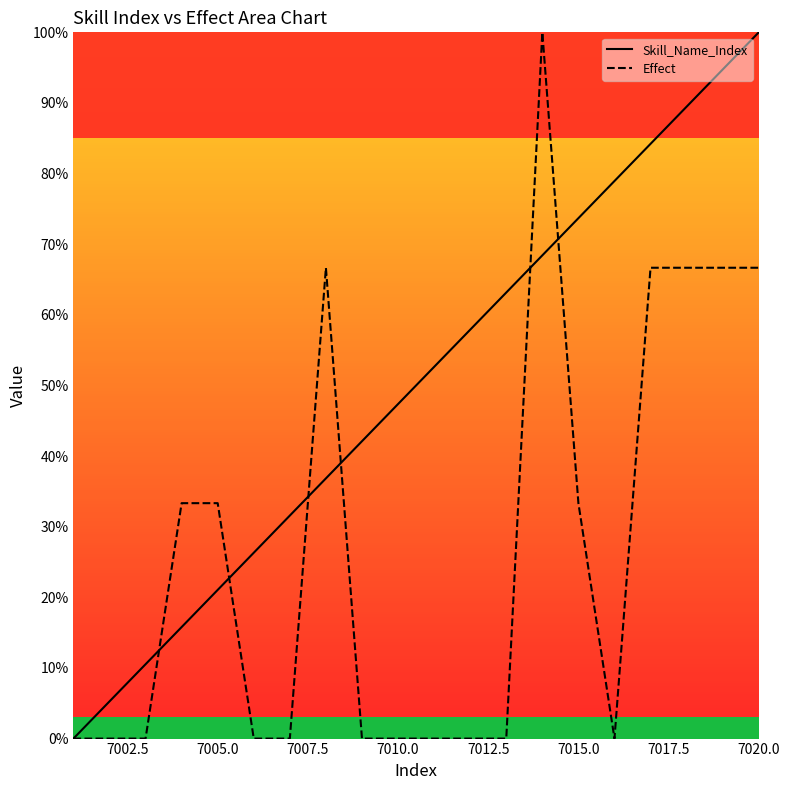

What is the maximum value for Skill_Name_Index?

100.0